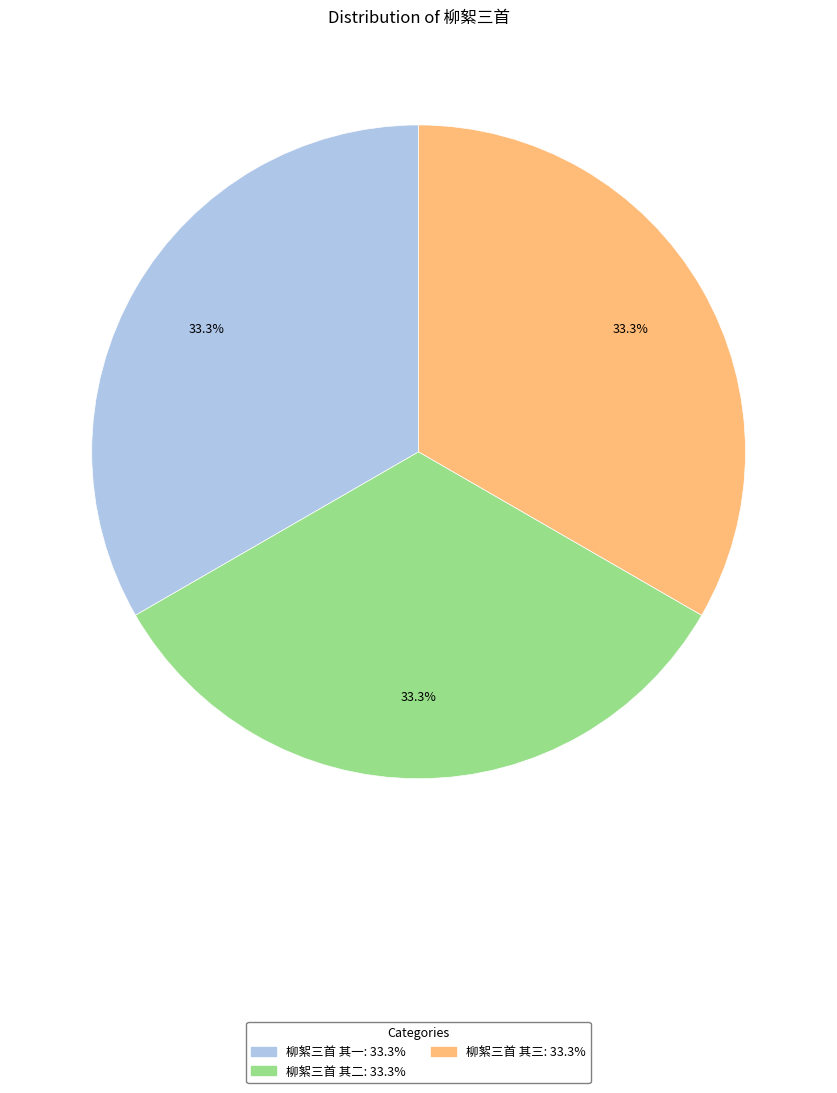

What is the ratio of the value at 柳絮三首 其一 to the value at 柳絮三首 其二?

1.0